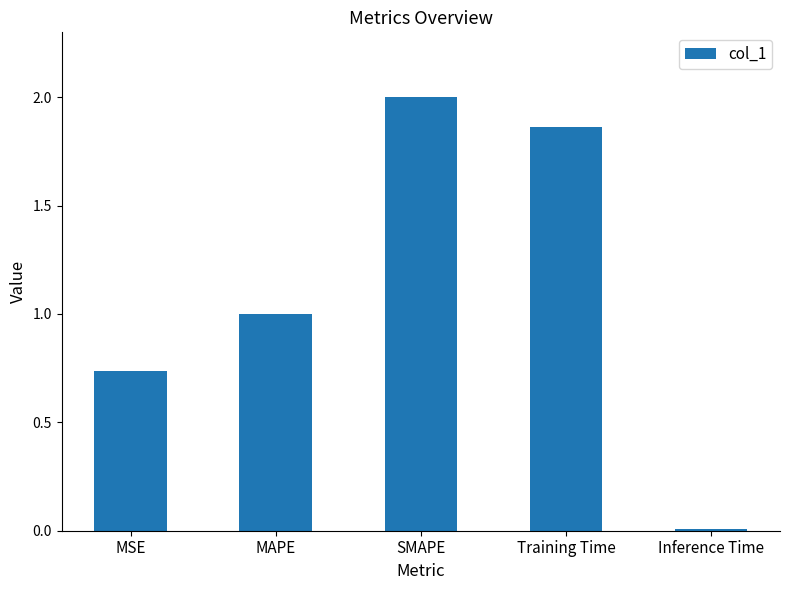

Does the chart contain any negative values?

No